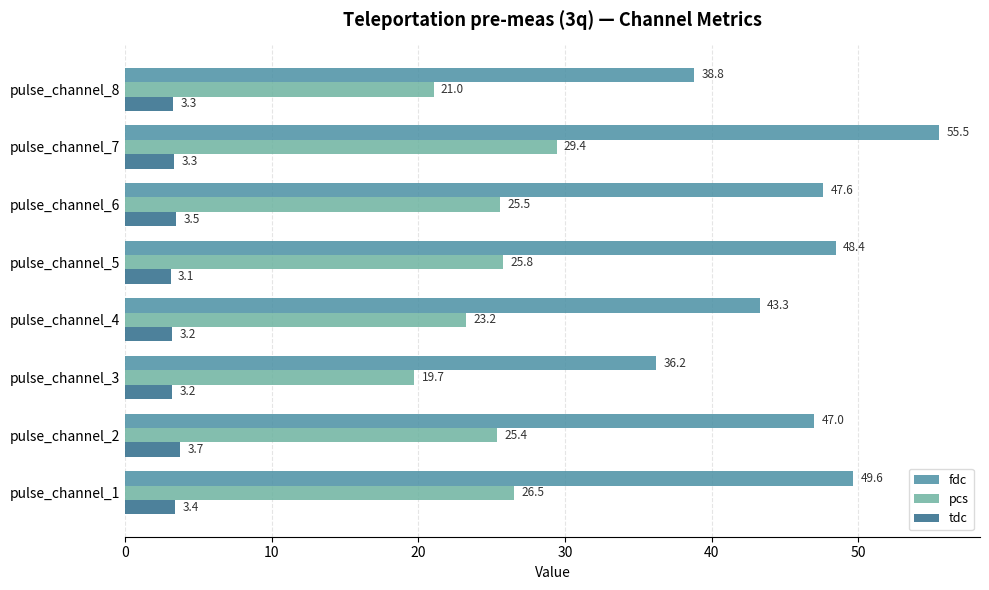

At which category does the chart reach its minimum across all series?

pulse_channel_5